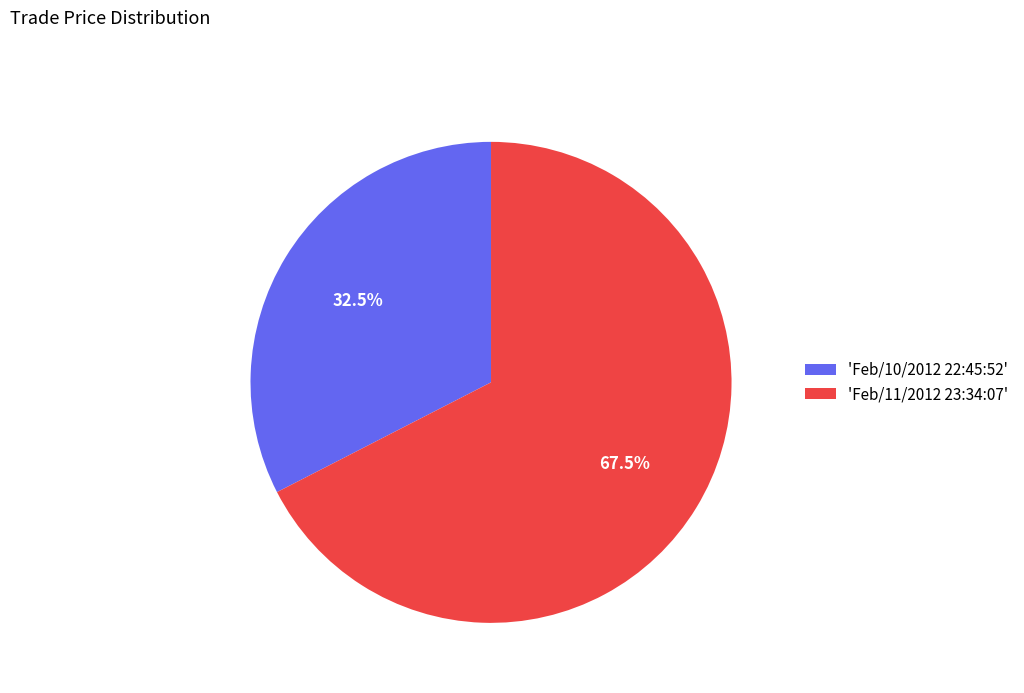

Rank the categories by value from lowest to highest.

'Feb/10/2012 22:45:52', 'Feb/11/2012 23:34:07'